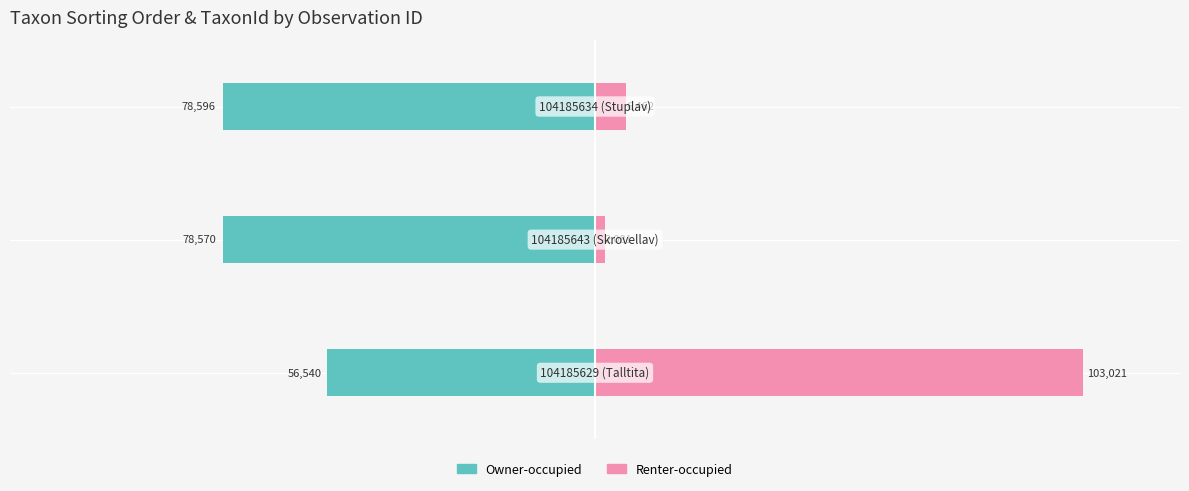

True or false: Renter-occupied has a value of 2533 at −50000.

False